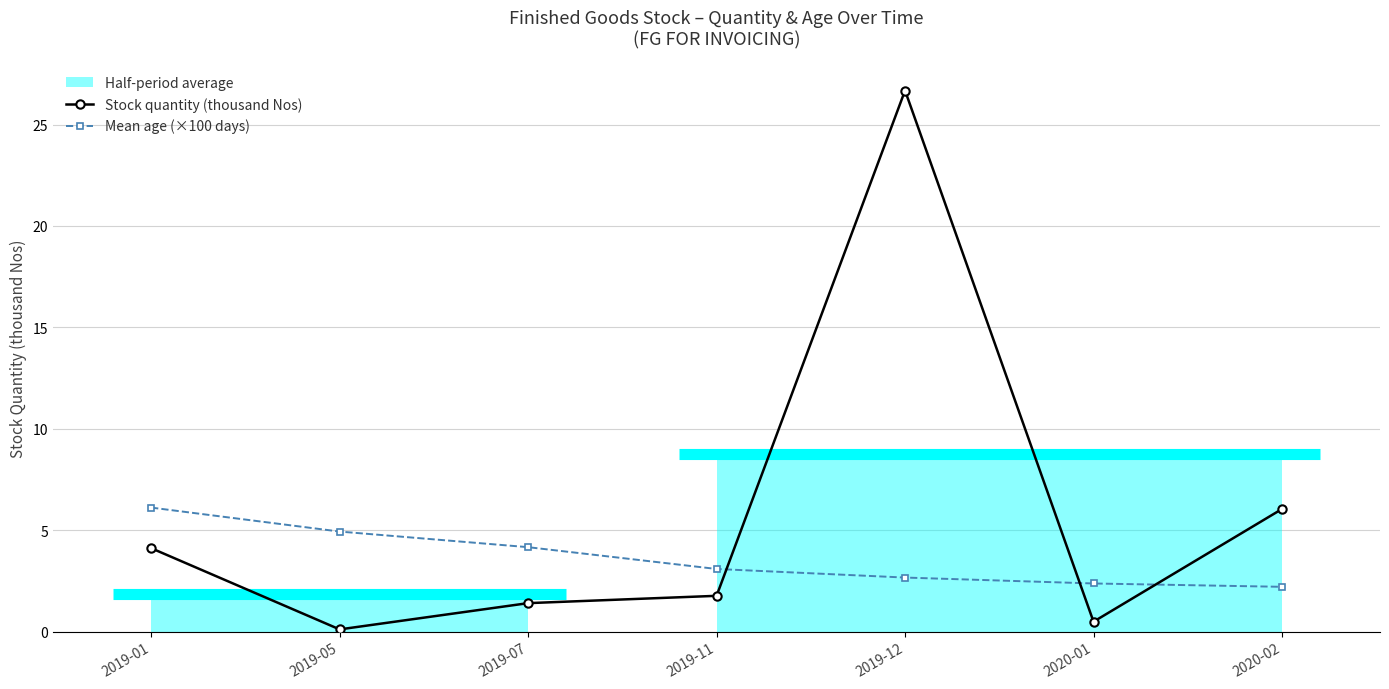

Which label corresponds to the smallest value in the chart?

2019-05